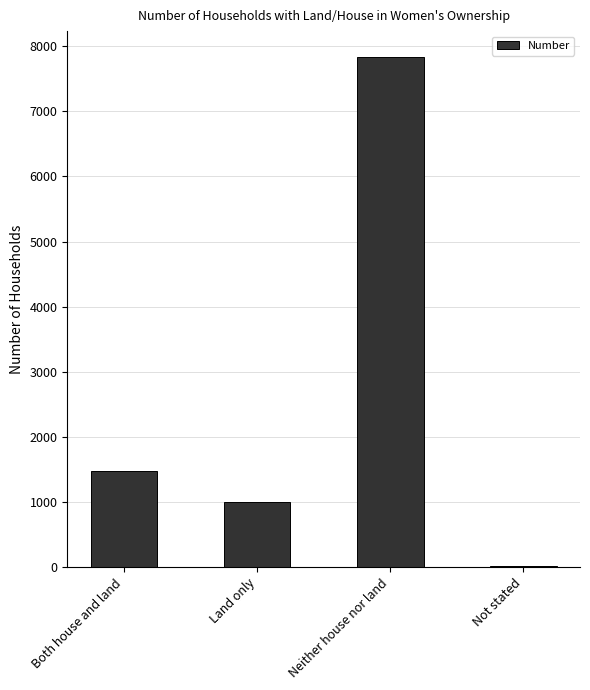

Between Neither house nor land and Not stated, which is larger?

Neither house nor land